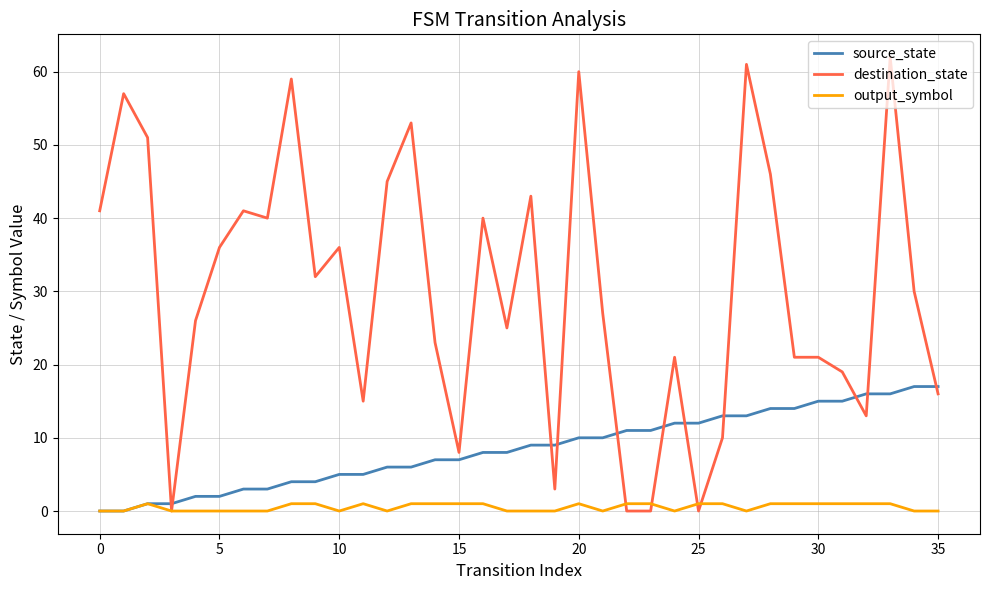

What is the greatest value displayed?

62